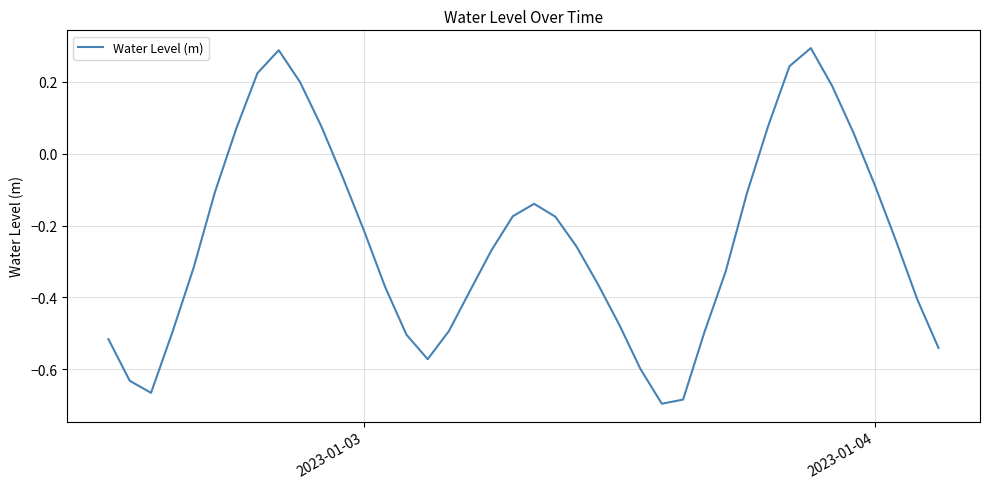

What is the difference between the maximum and minimum values?

1.0